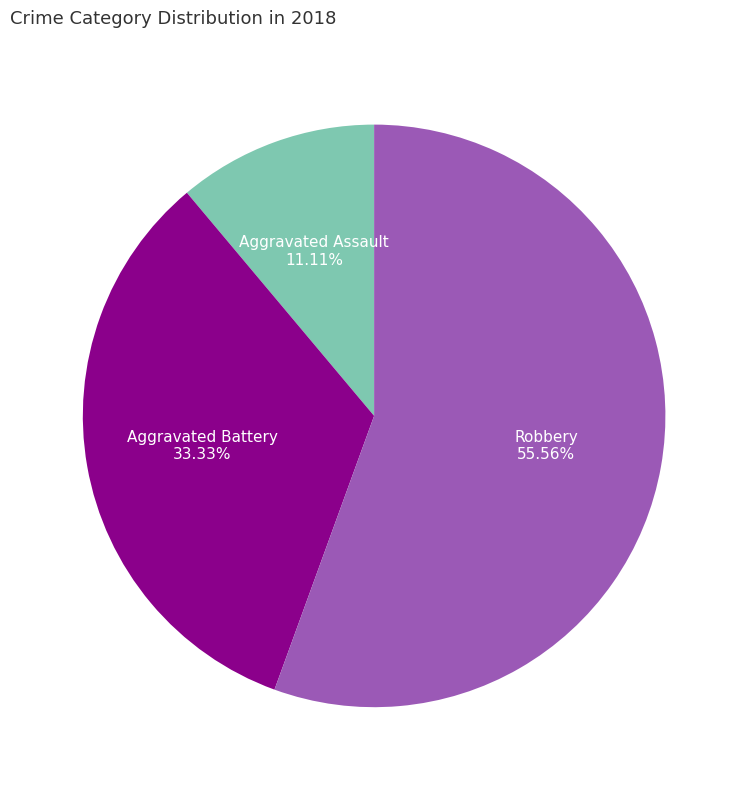

Does Aggravated Assault represent more than half of the total?

No